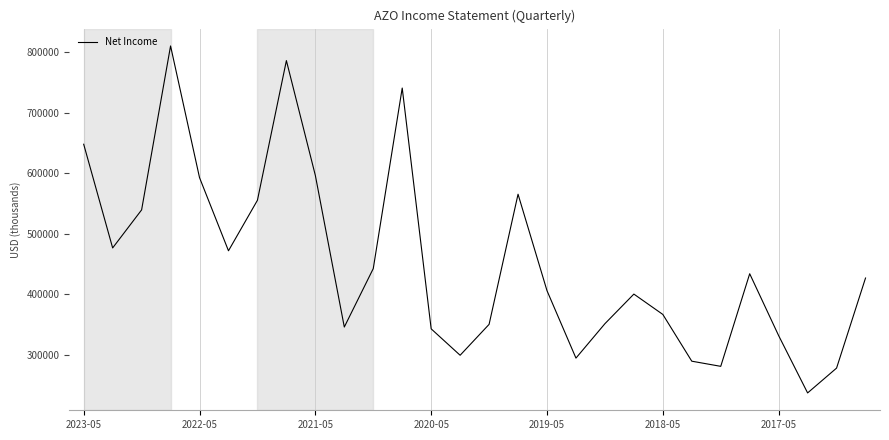

What is the maximum value shown in the chart?

810000